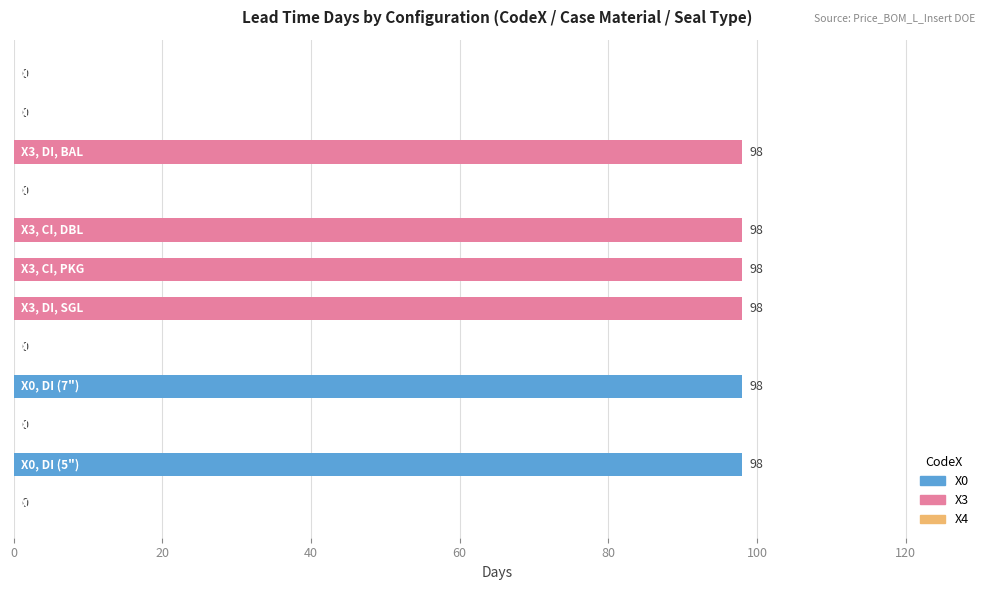

What is the maximum value shown in the chart?

98